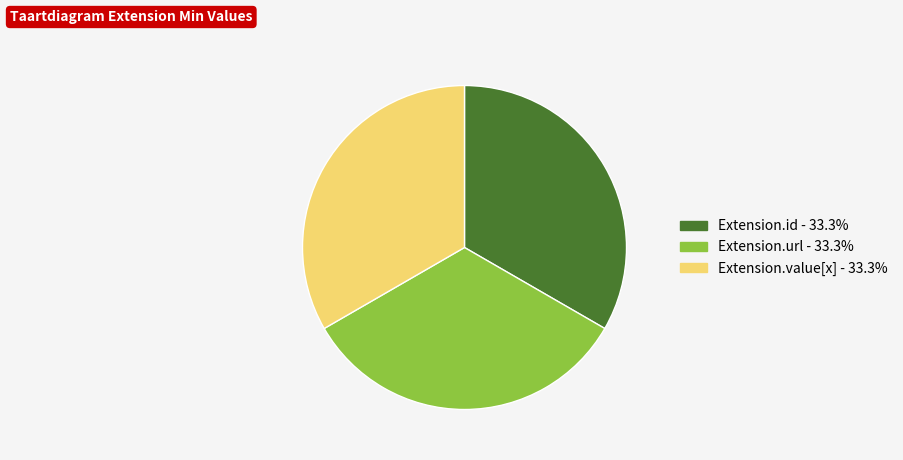

Is there a majority slice in this chart?

No